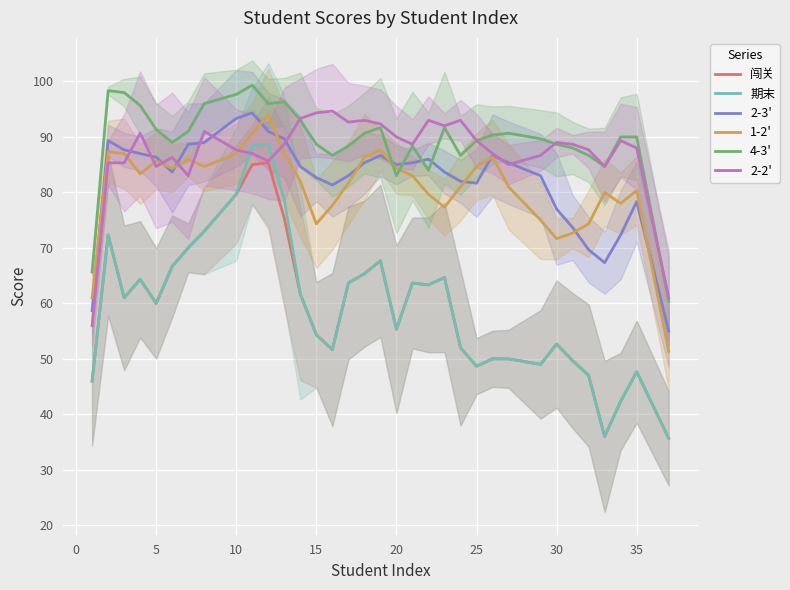

What is the lowest value of the 2-2' series?

56.0